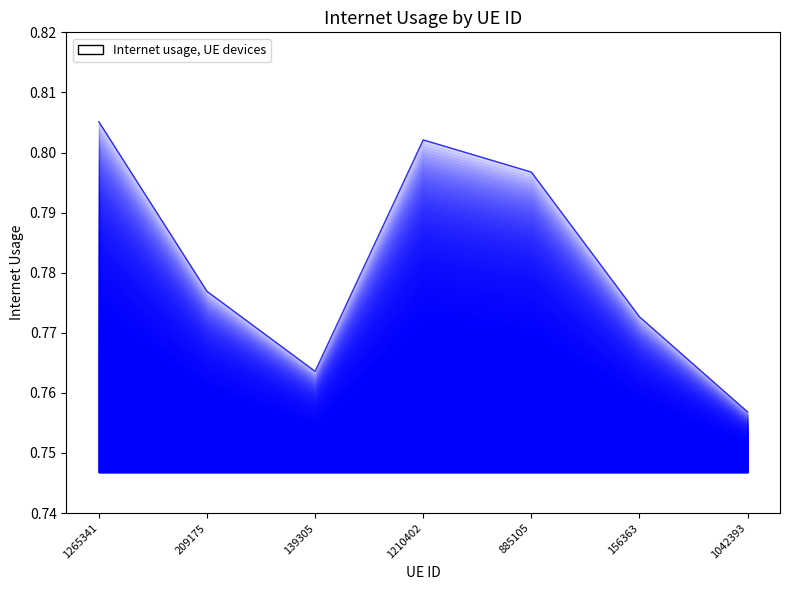

What is the greatest value displayed?

0.8